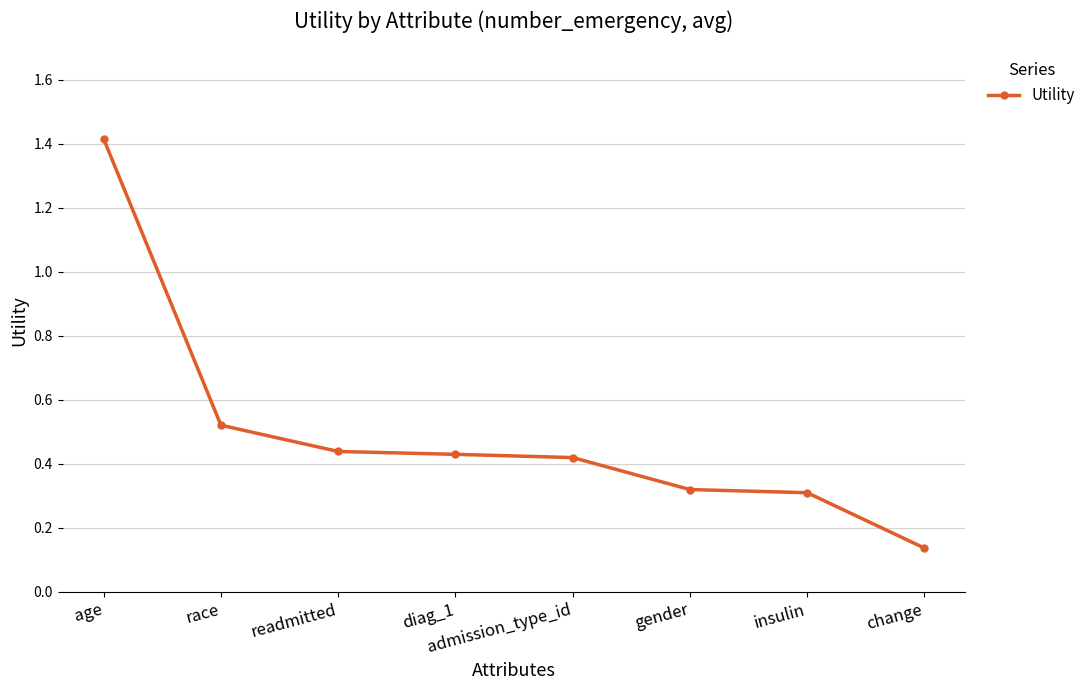

At which category does the chart reach its peak across all series?

age